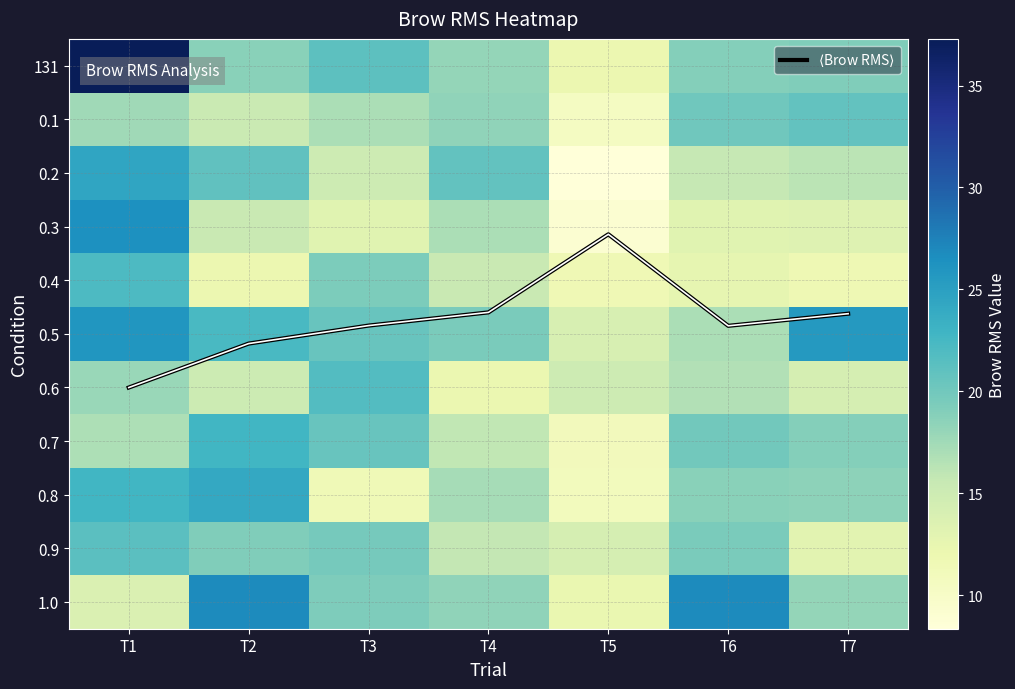

At which label does 0.2 first exceed 16?

T1